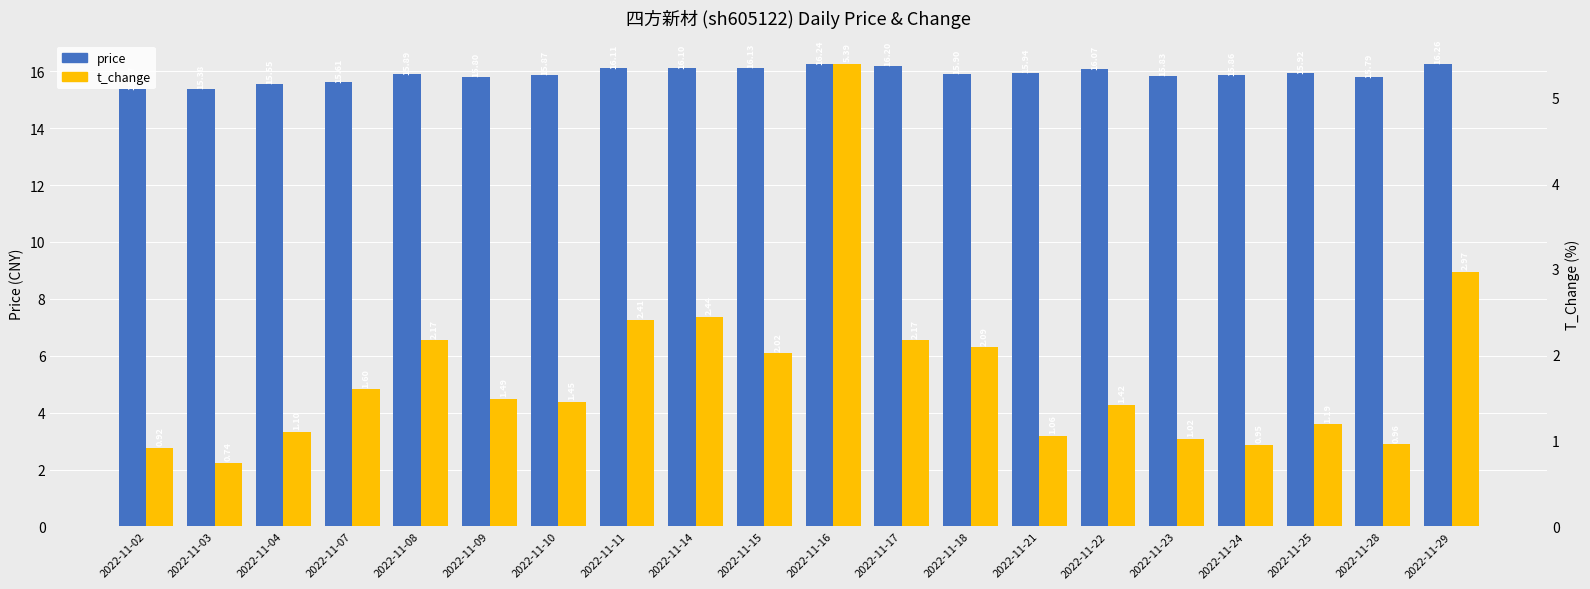

What is the maximum value shown in the chart?

16.3